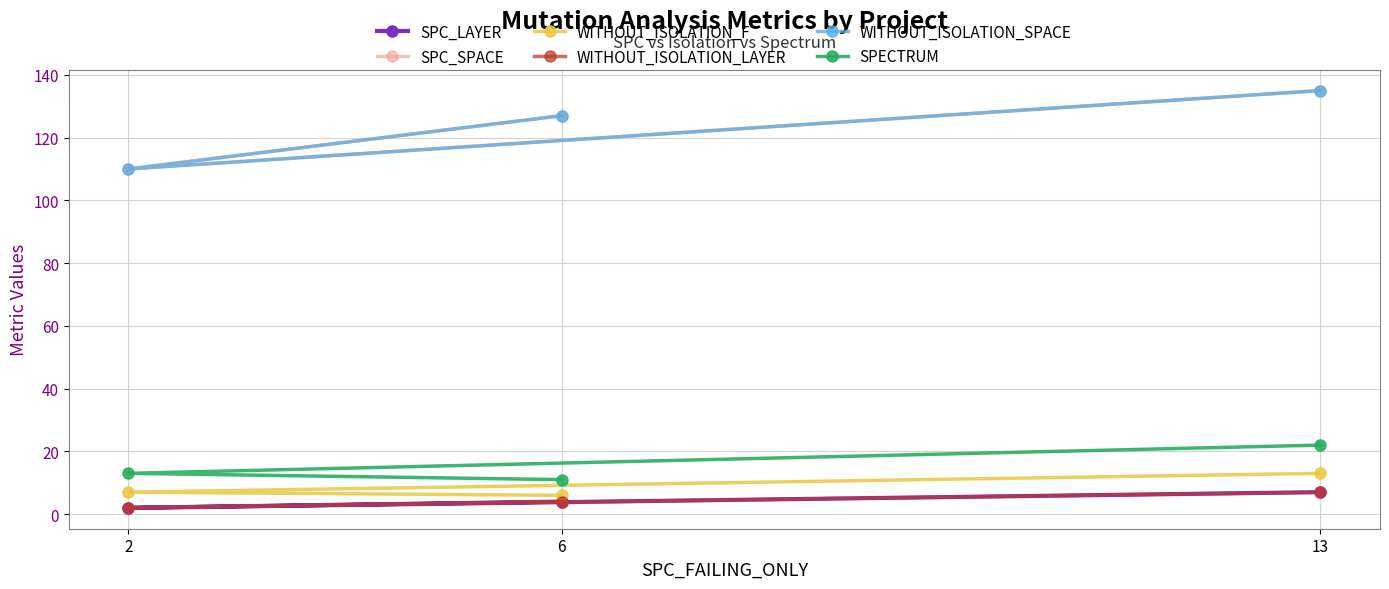

Is it true that SPECTRUM equals 13 at 2?

True